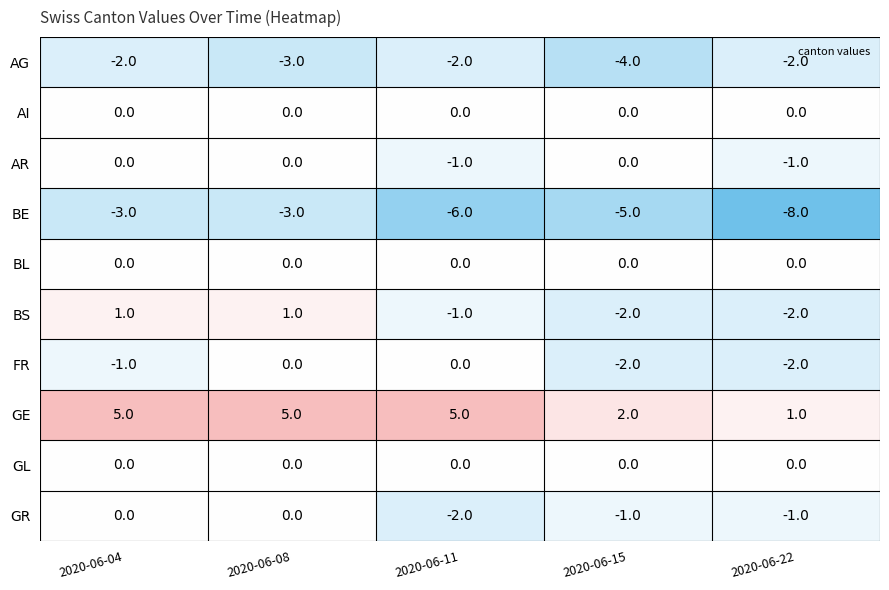

The AG series shows -4 at 2020-06-08. True or false?

False